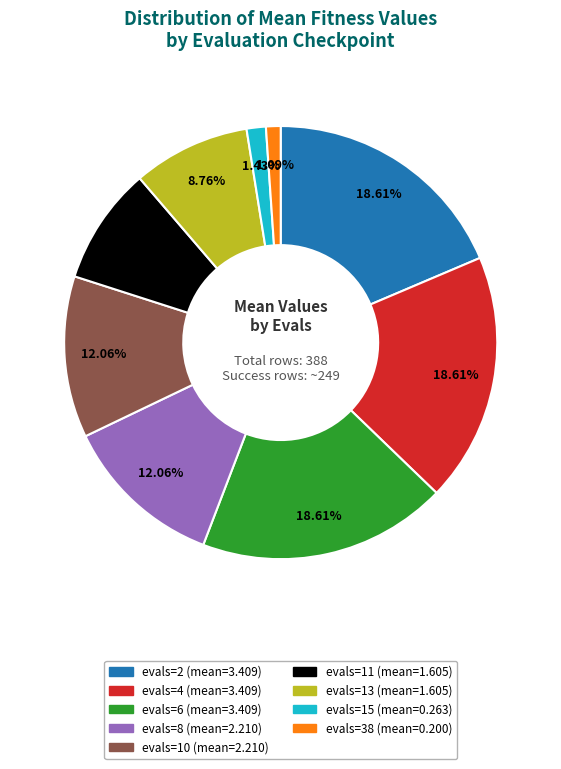

What percentage is the evals=11 slice, to the nearest percent?

9%